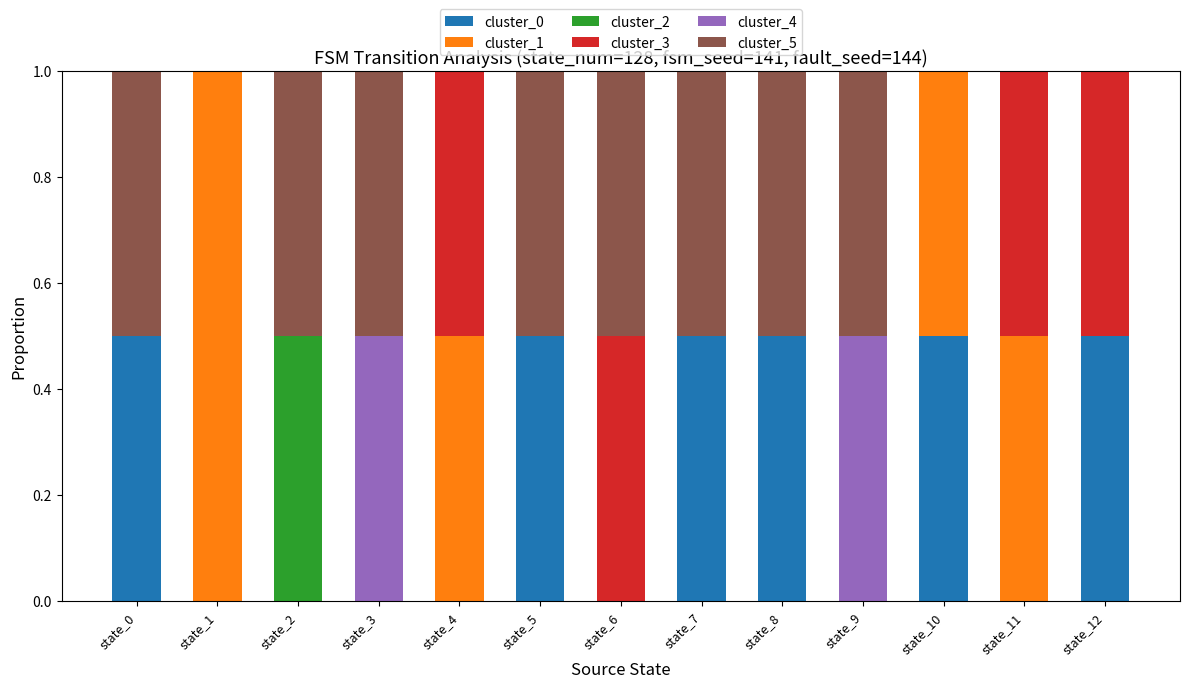

The value of cluster_0 at state_8 is 0.5. True or false?

True